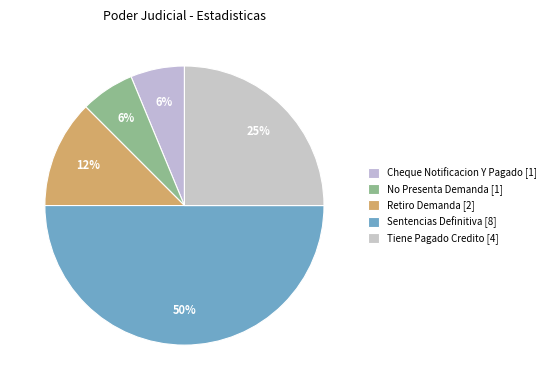

How many slices are in this pie chart?

5